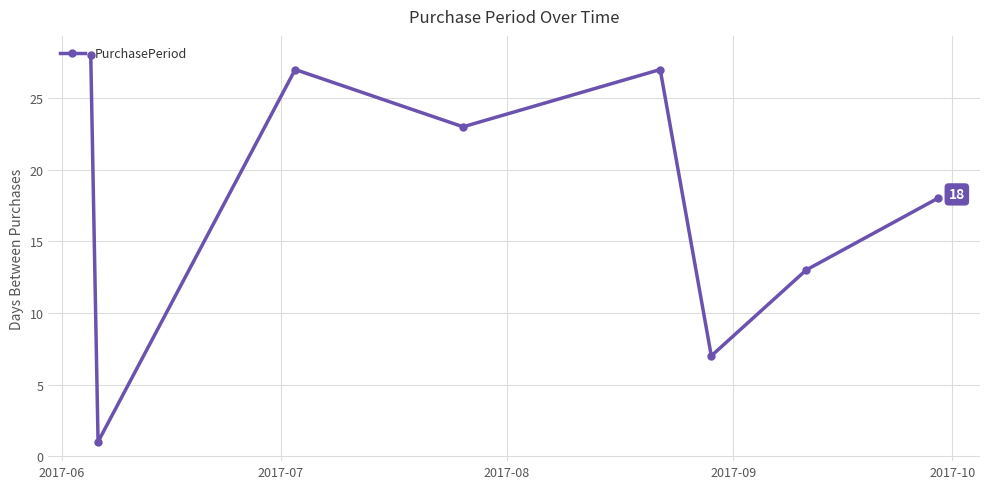

What is the maximum value shown in the chart?

28